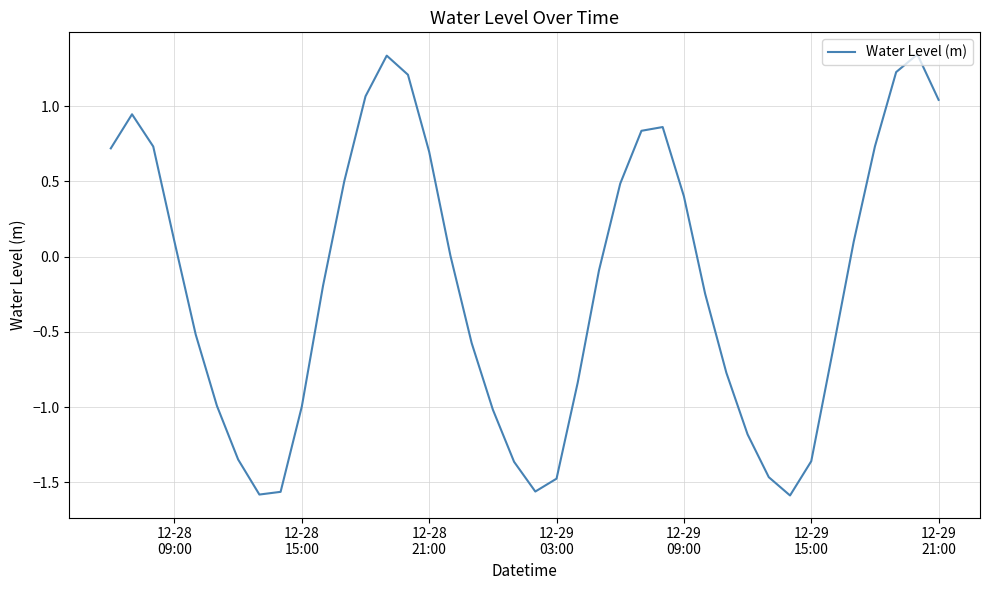

What is the difference between the maximum and minimum values?

2.9